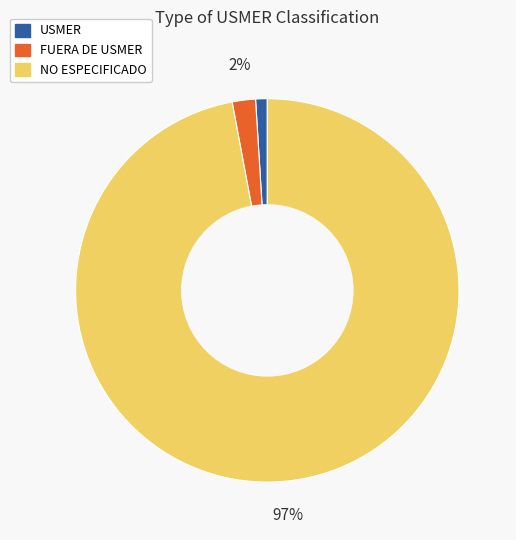

Between FUERA DE USMER and USMER, which is larger?

FUERA DE USMER